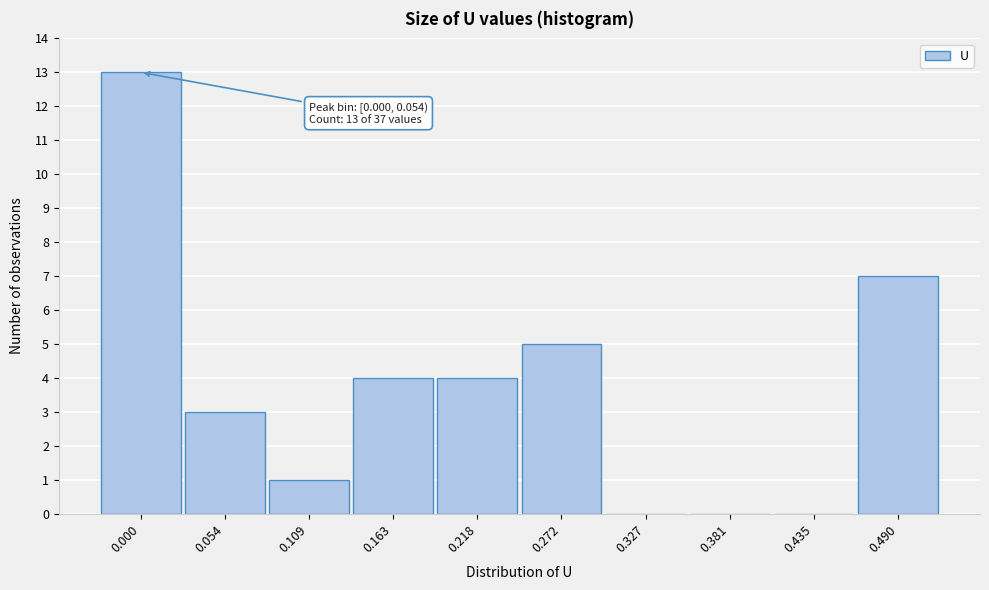

Reading left to right, what are all the values shown in this chart?

0.000=13	0.054=3	0.109=1	0.163=4	0.218=4	0.272=5	0.327=0	0.381=0	0.435=0	0.490=7